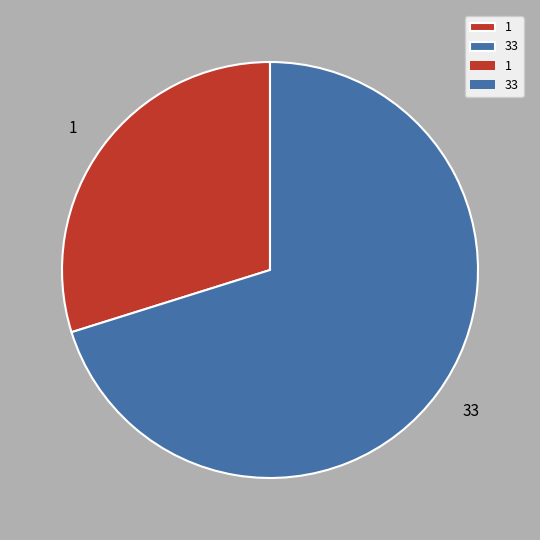

Rank the categories by value from highest to lowest.

33, 1